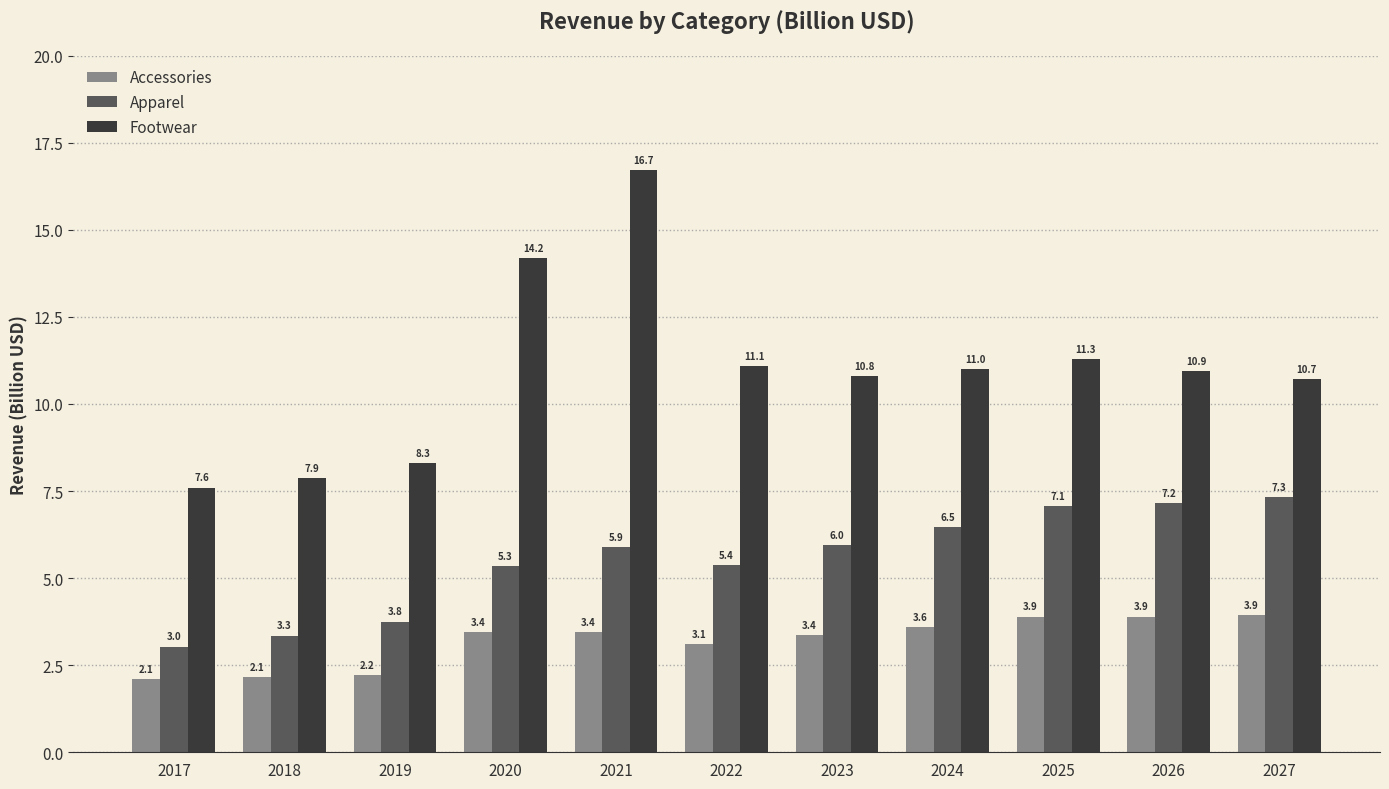

Rank the categories by Footwear value from highest to lowest.

2021, 2020, 2025, 2022, 2024, 2026, 2023, 2027, 2019, 2018, 2017